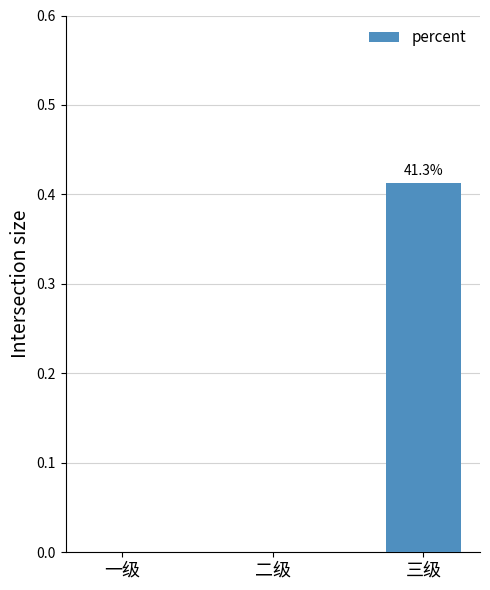

True or false: the data shows -0.2 at 二级.

False